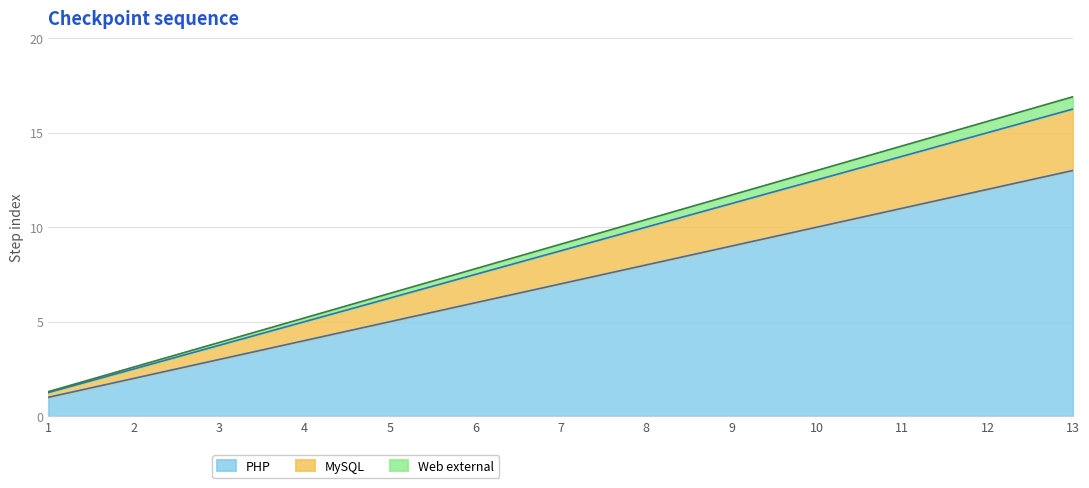

Which category has the highest value across all series?

13